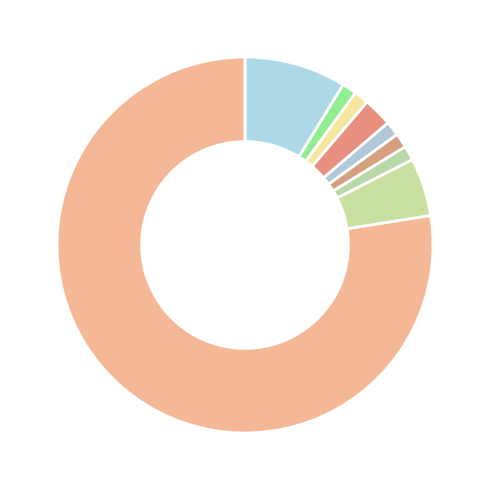

Which category accounts for the majority?

D2/D